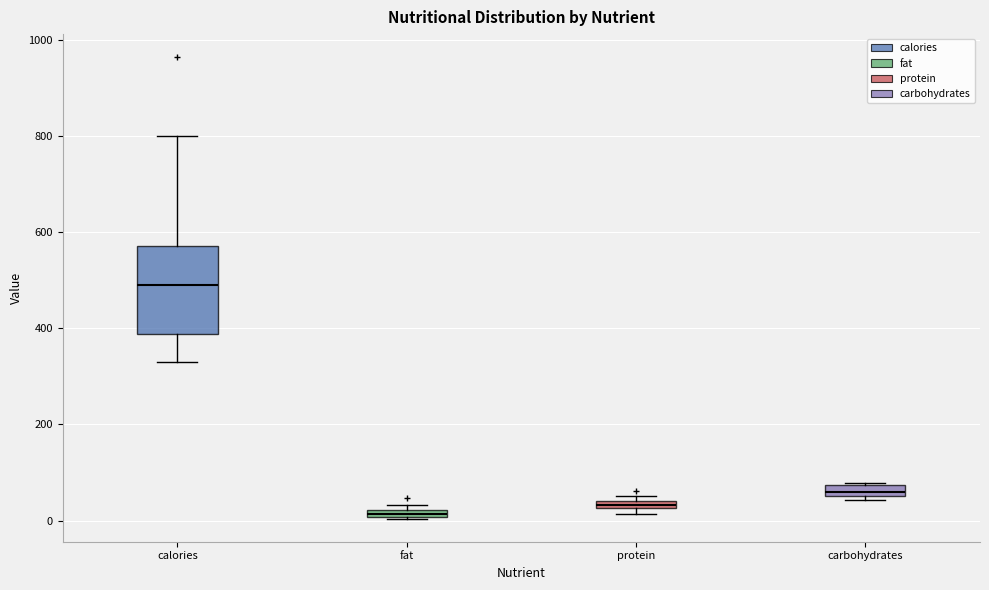

Where does the upper whisker of the box for calories end on the y-axis? The values are not printed on the chart, so give them approximately, as read against the axis.

800